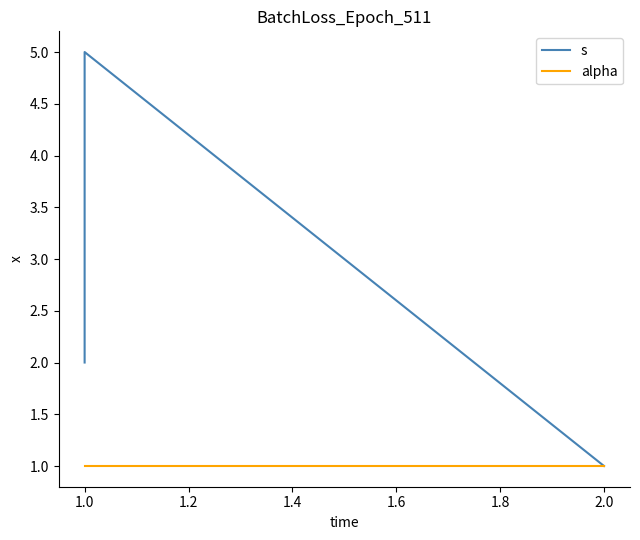

Reading left to right, list all the values displayed in this chart.

s: 2	3	4	5	1
alpha: 1	1	1	1	1